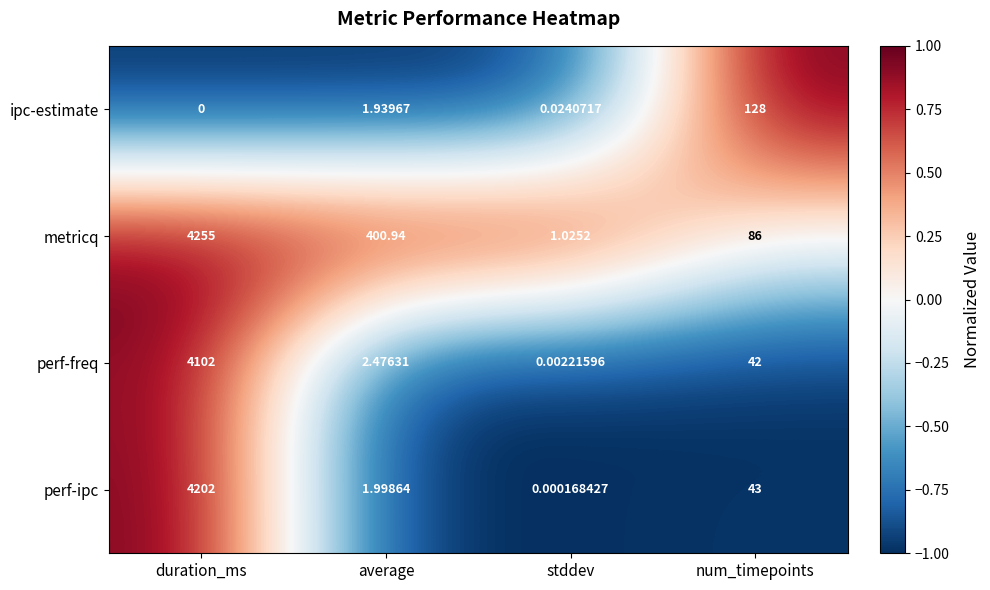

Which series has the largest range (max minus min)?

metricq